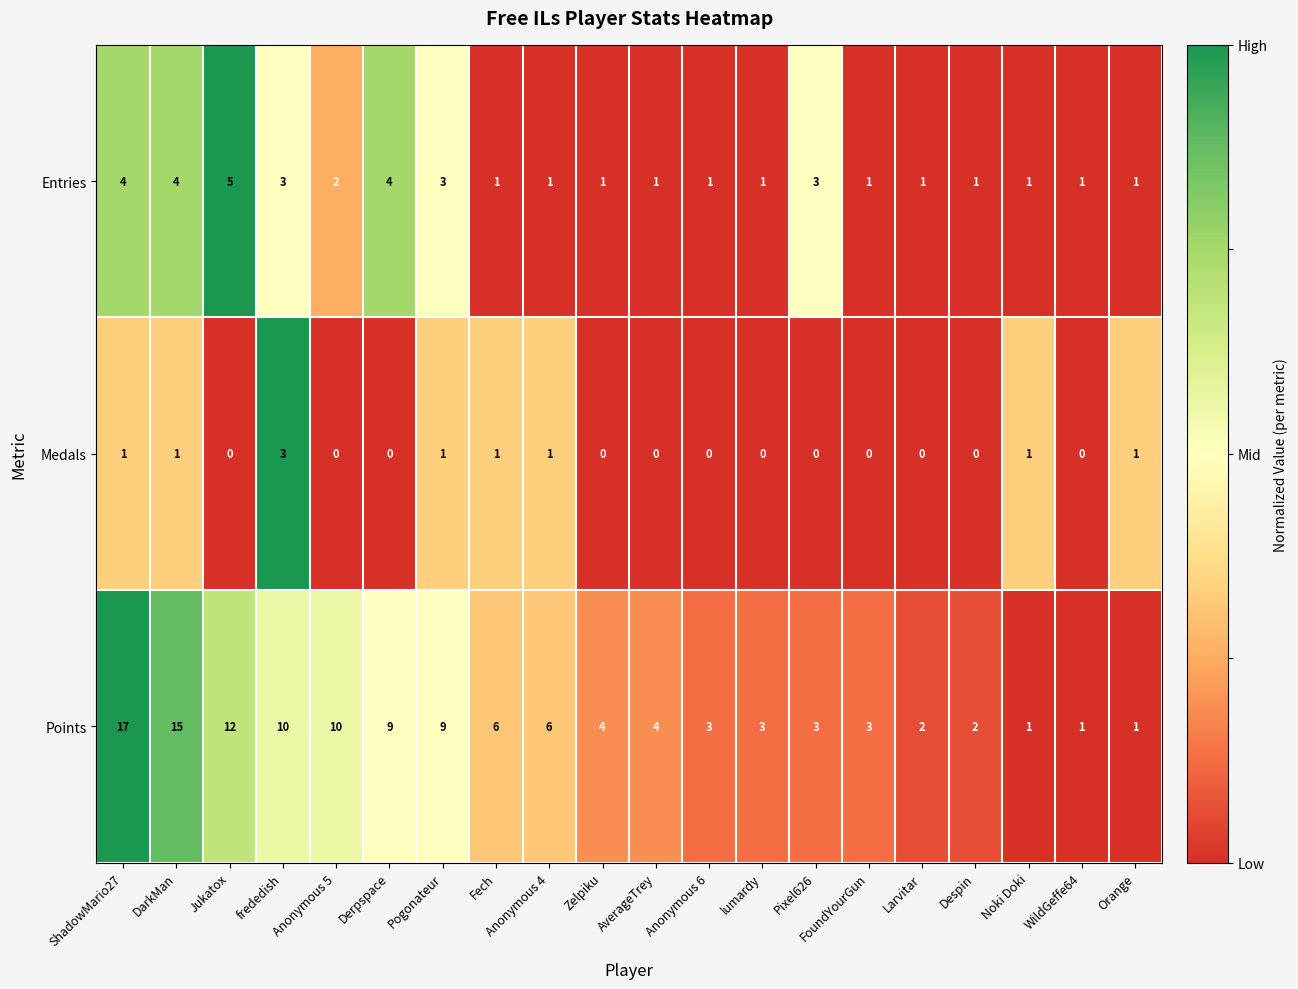

Which category has the highest value in the Entries series?

Jukatox